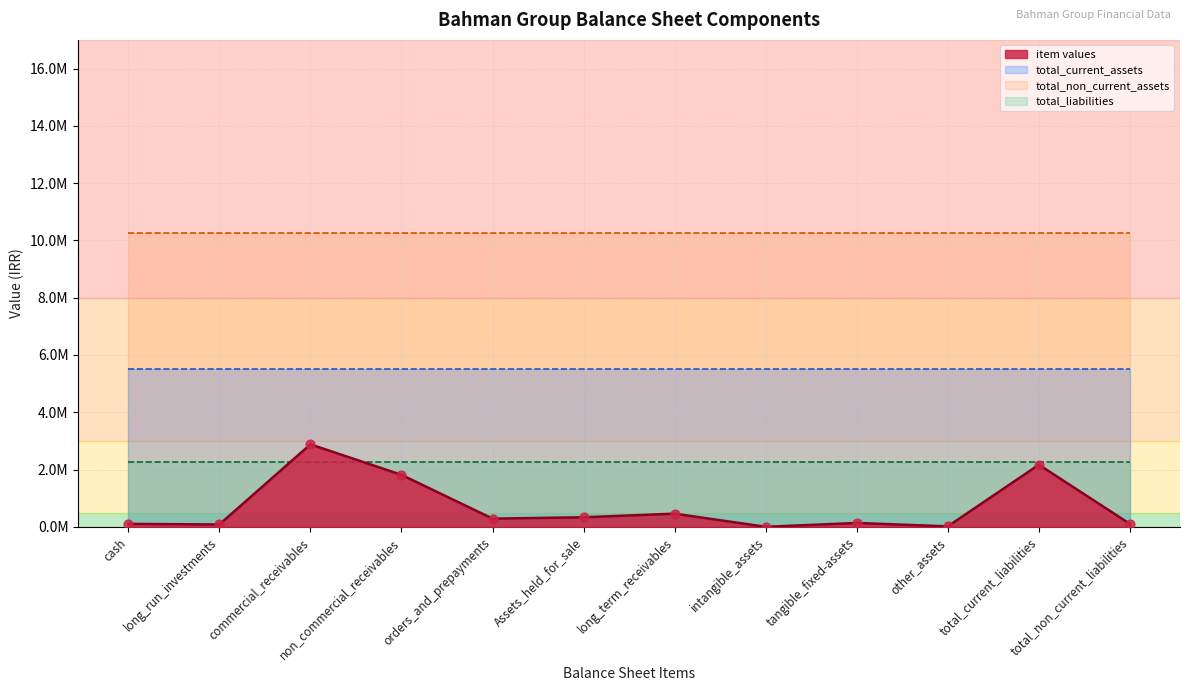

Which series reaches the minimum Y coordinate?

total_liabilities